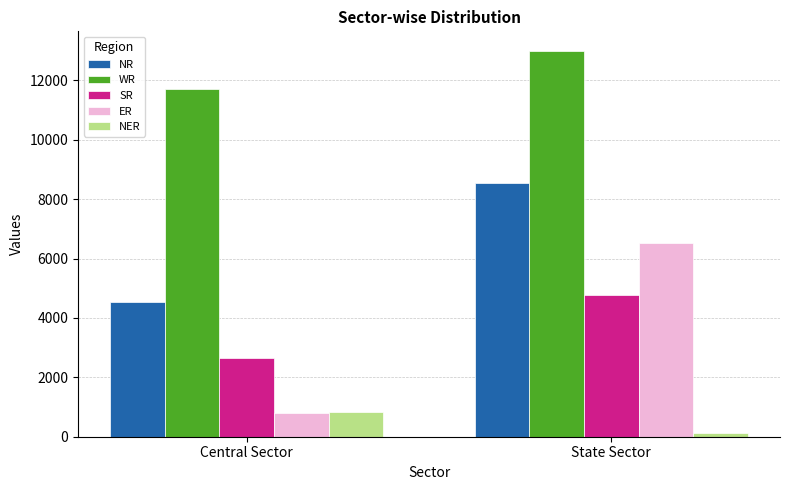

Does the chart contain any negative values?

No